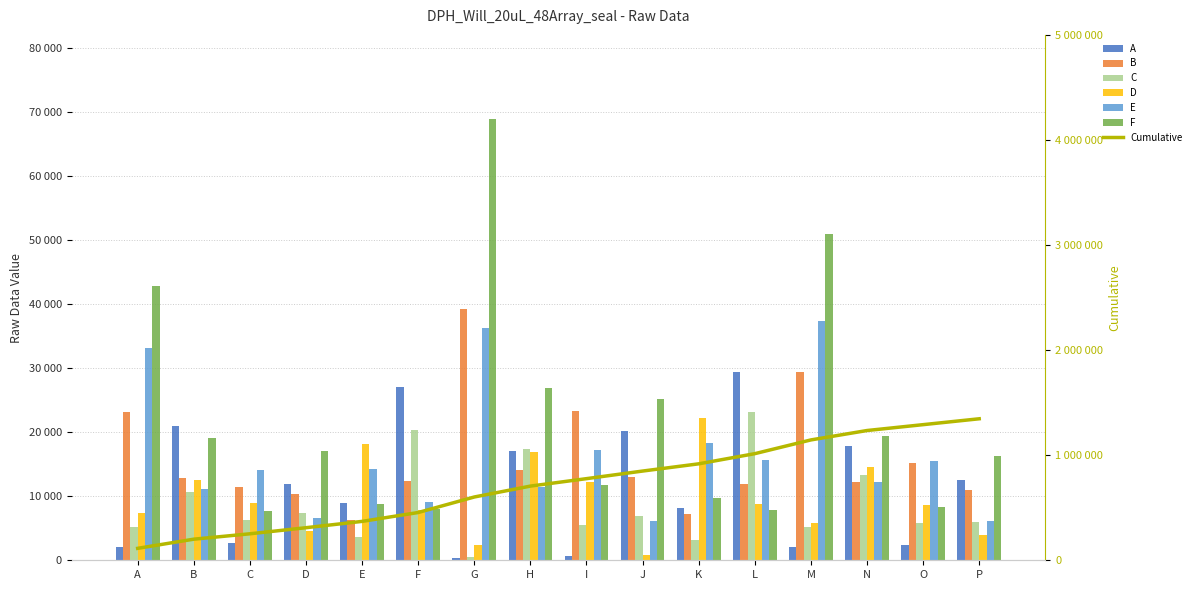

What is the sum of the C values at I and O?

11322